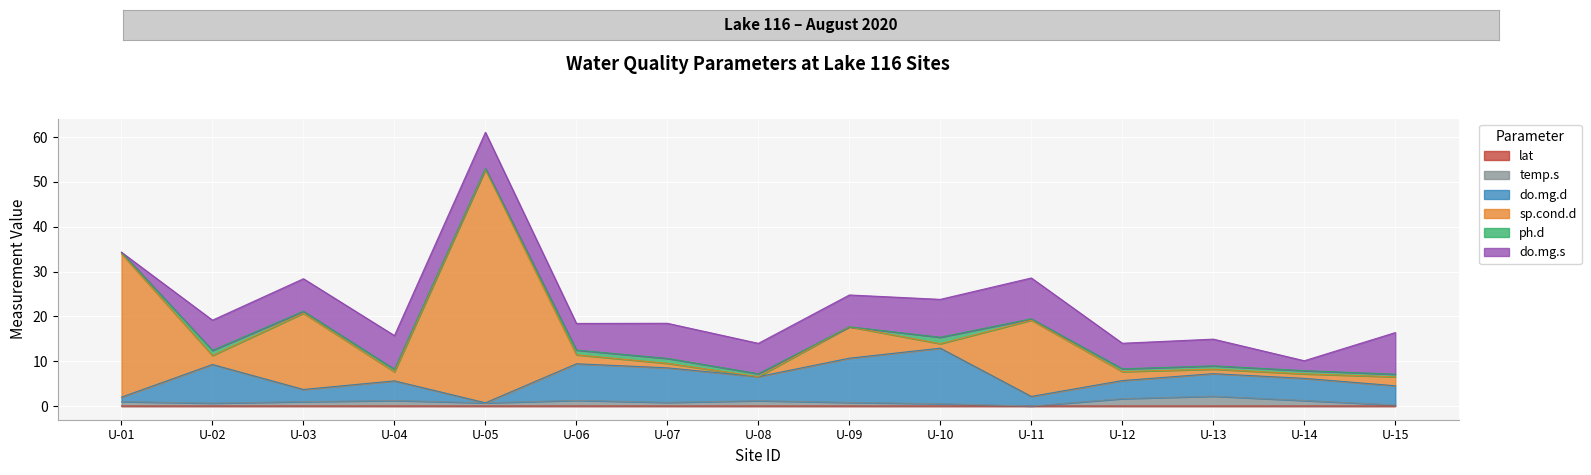

What is the difference between the second highest and minimum values in the do.mg.d series?

10.0